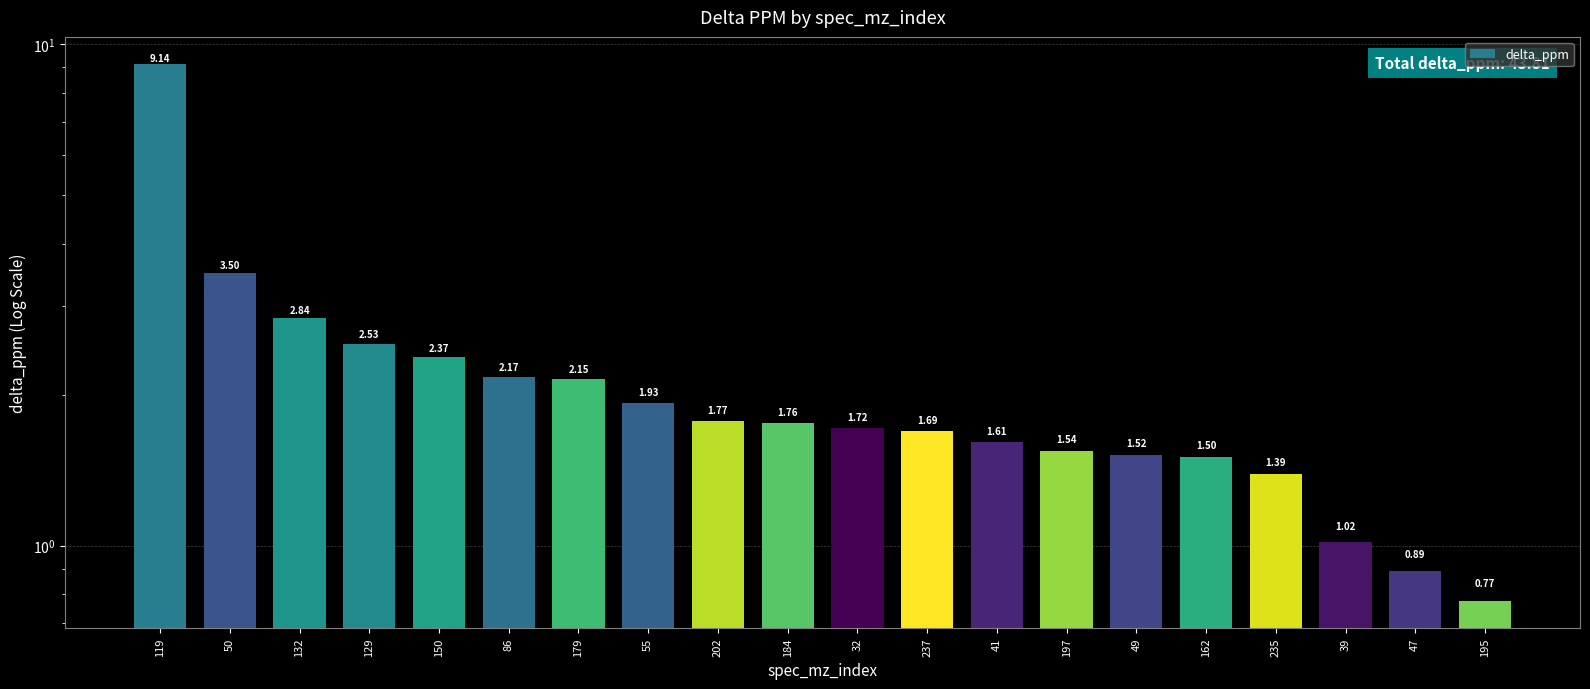

Reading left to right, what are all the values shown in this chart?

119=9.1	50=3.5	132=2.8	129=2.5	150=2.4	86=2.2	179=2.1	55=1.9	202=1.8	184=1.8	32=1.7	237=1.7	41=1.6	197=1.5	49=1.5	162=1.5	235=1.4	39=1.0	47=0.9	195=0.8